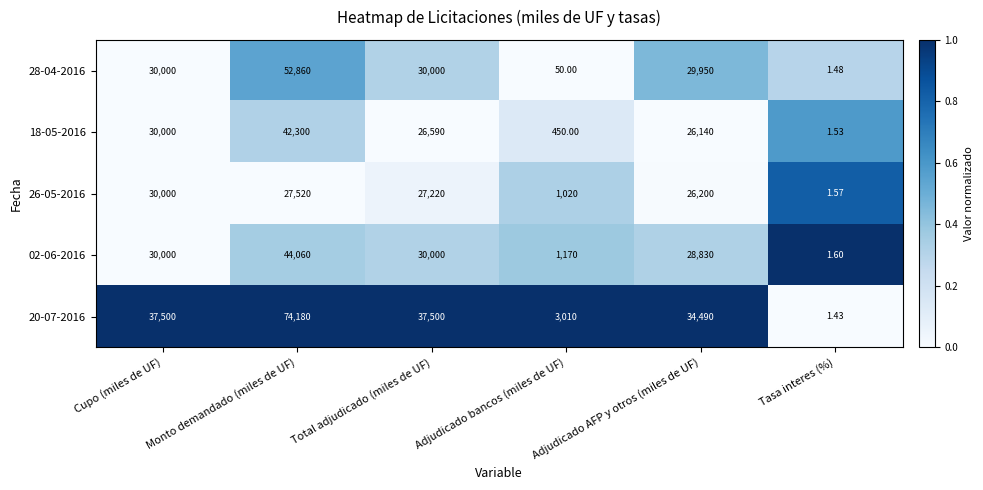

At which label does 18-05-2016 first exceed 26590?

Cupo (miles de UF)